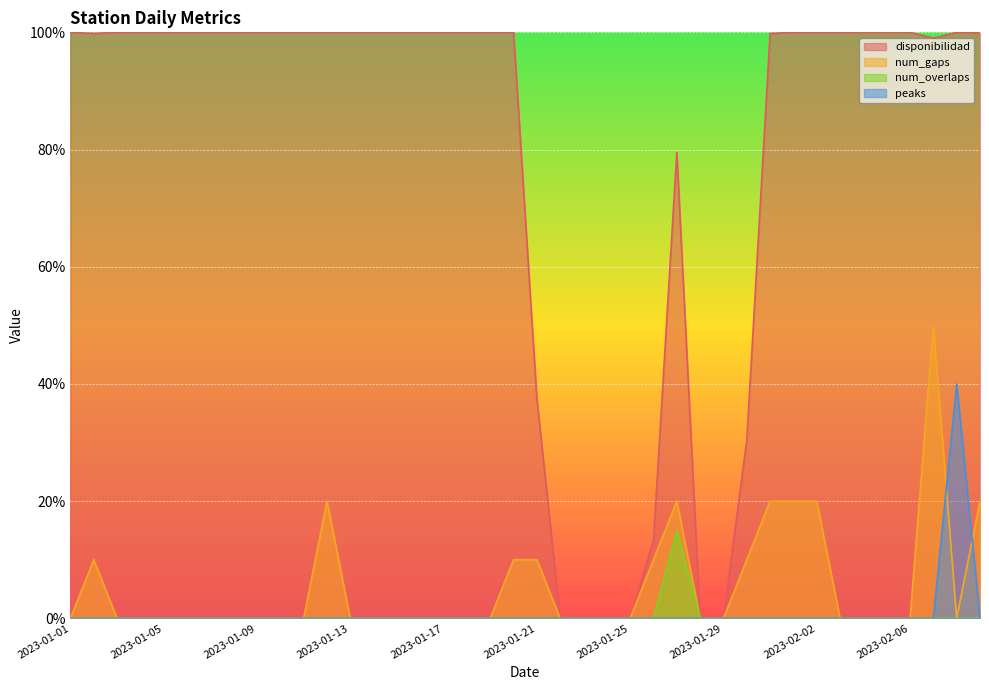

What is the spread (max minus min) of values at 2023-01-09?

100.0